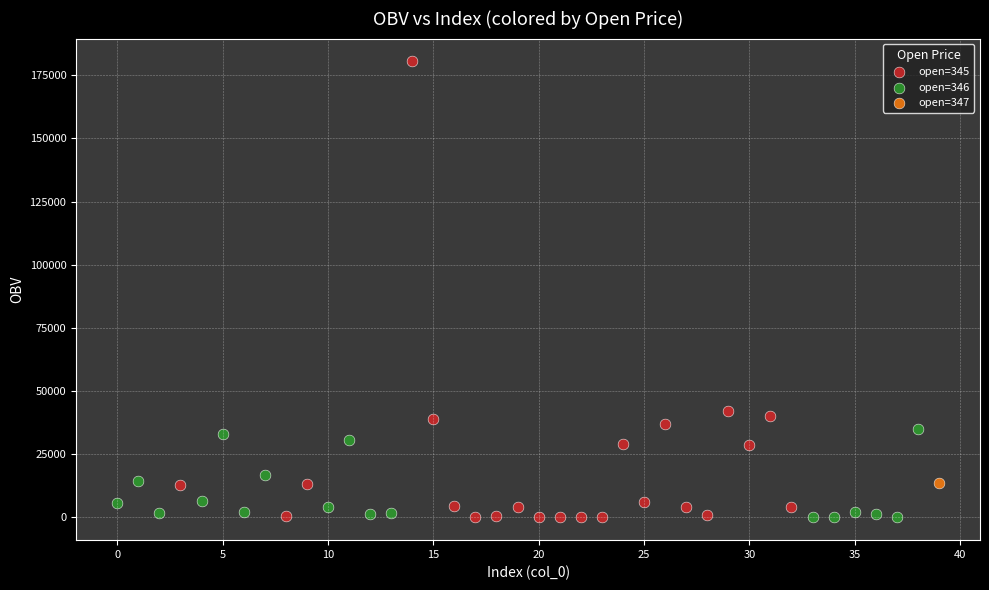

What are all the series names shown in the legend?

open=345, open=346, open=347